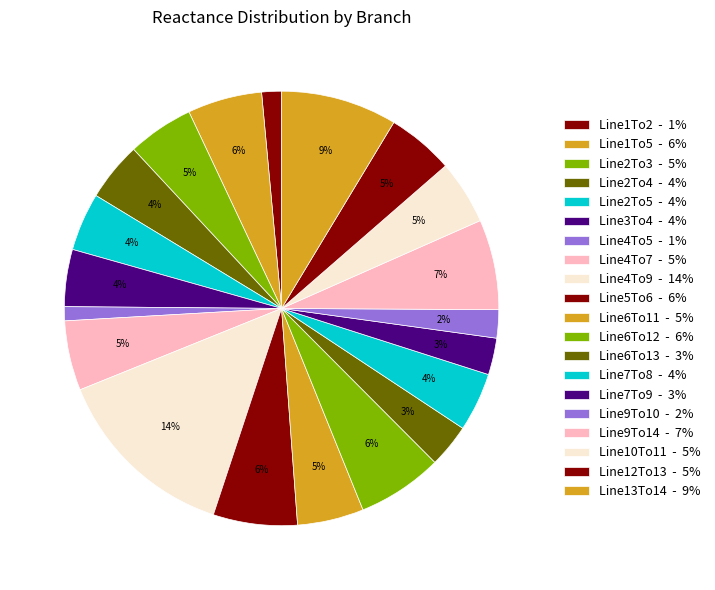

Which category has the biggest portion of the pie?

Line4To9